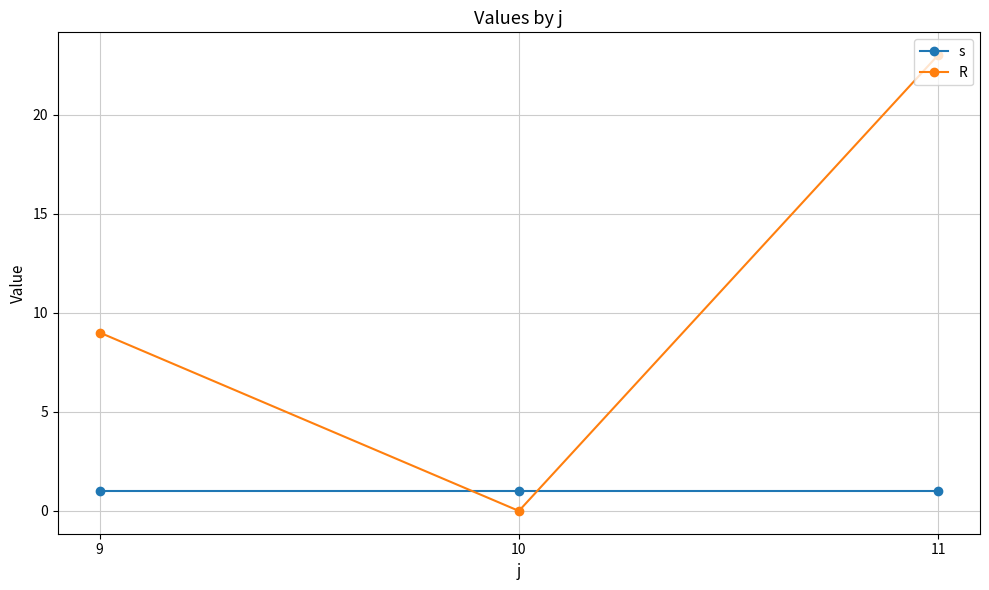

How many lines are shown in the chart?

2